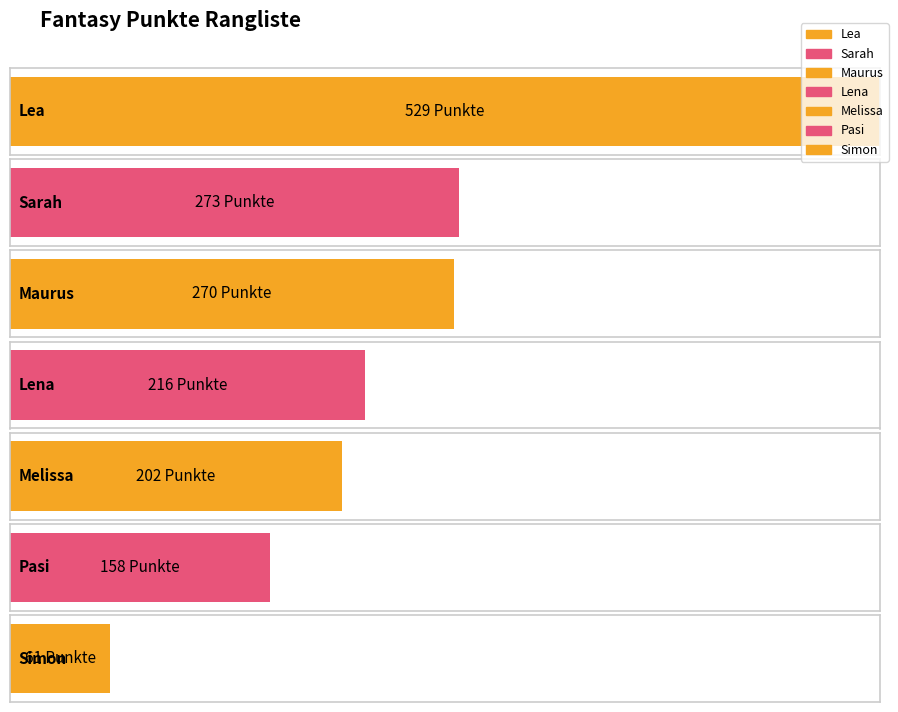

Which has a higher value, Simon or Melissa?

Melissa